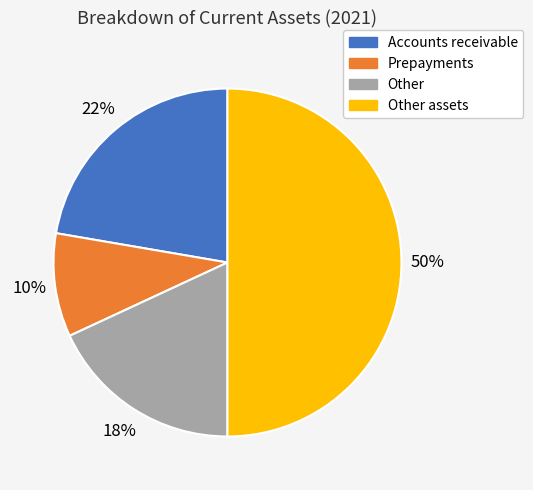

How many slices are in this pie chart?

4